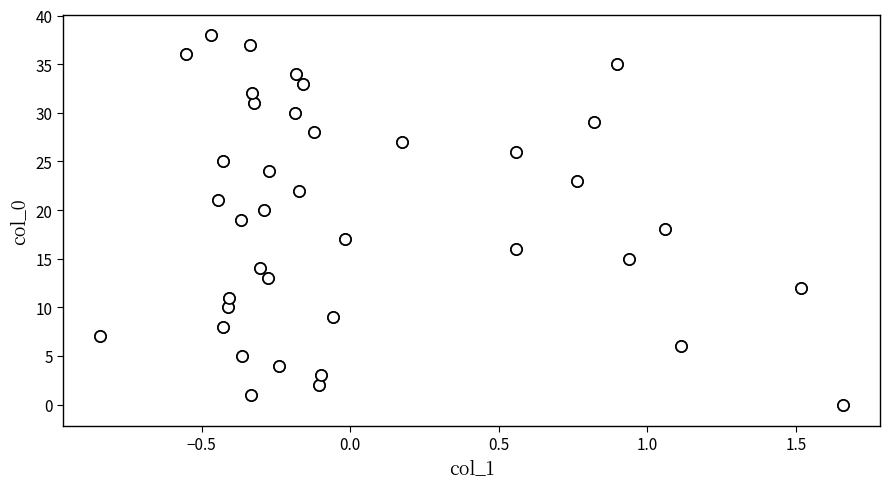

What is the range of Y values (max minus min)?

38